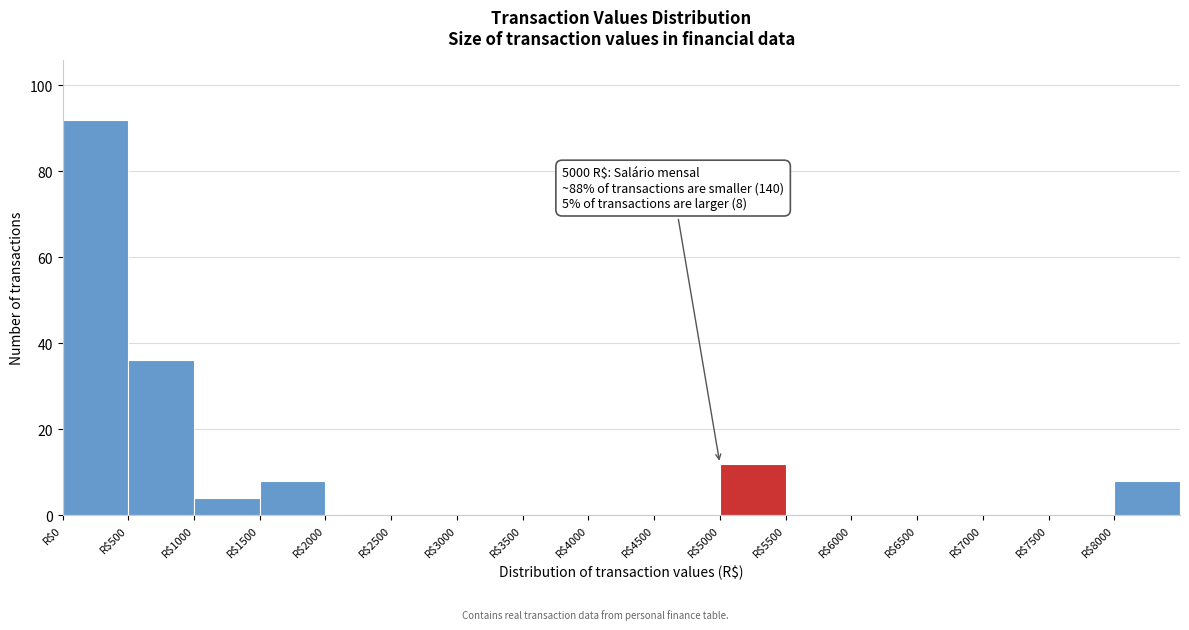

Over which range of the x-axis is the bar tallest?

0 to 500